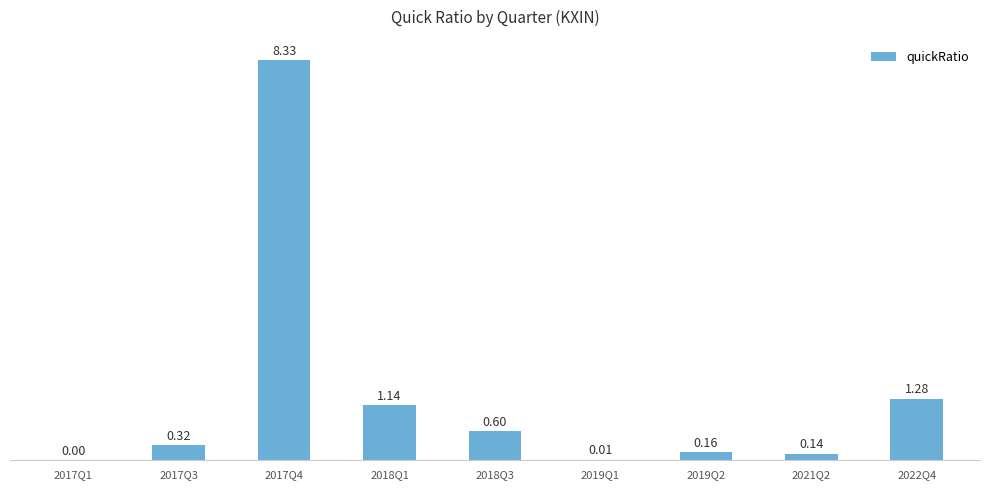

How many values exceed 0?

8